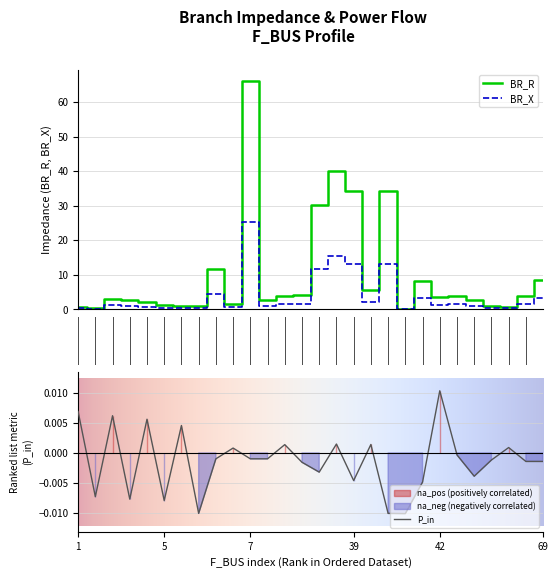

What is the sum of all BR_R values?

278.7